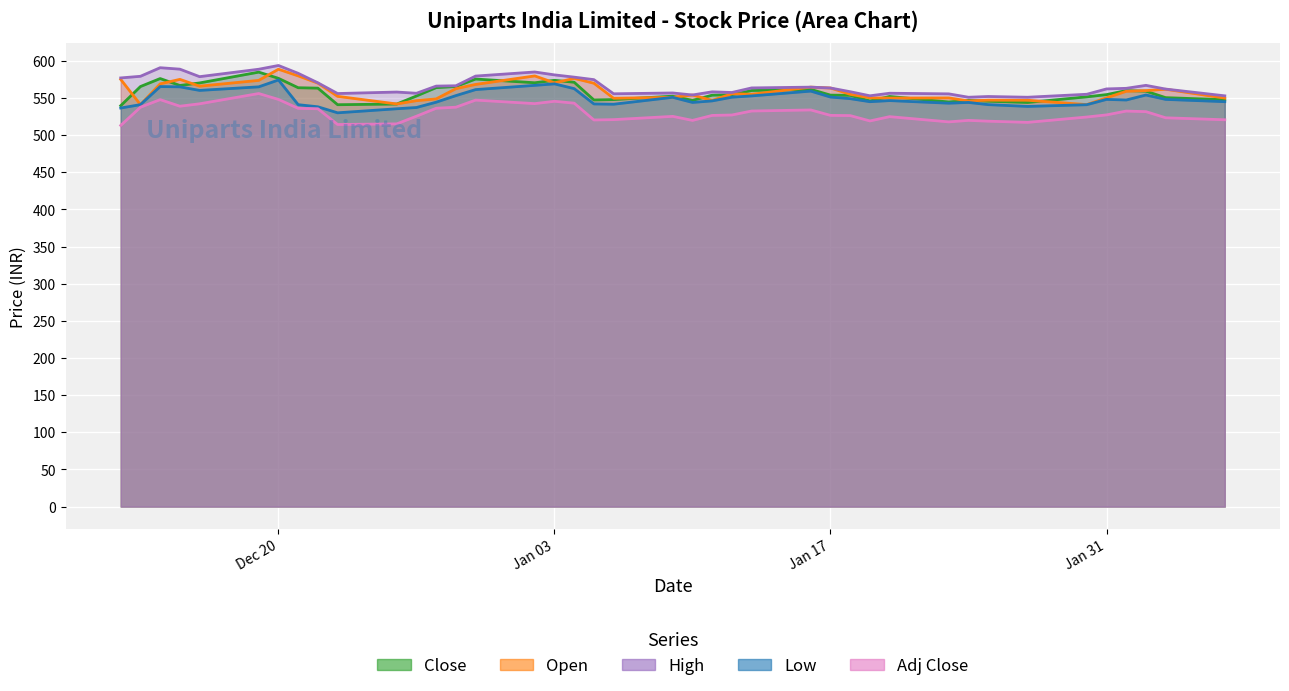

Is the value of Adj Close at 2023-01-27 greater than the value of Low at 2023-01-25?

No